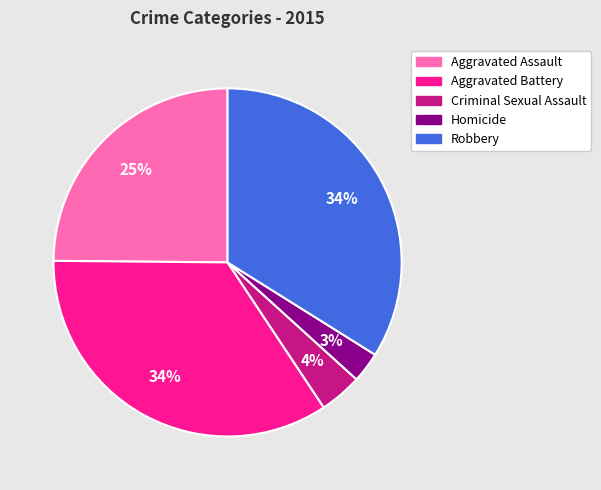

Does Criminal Sexual Assault represent more than half of the total?

No